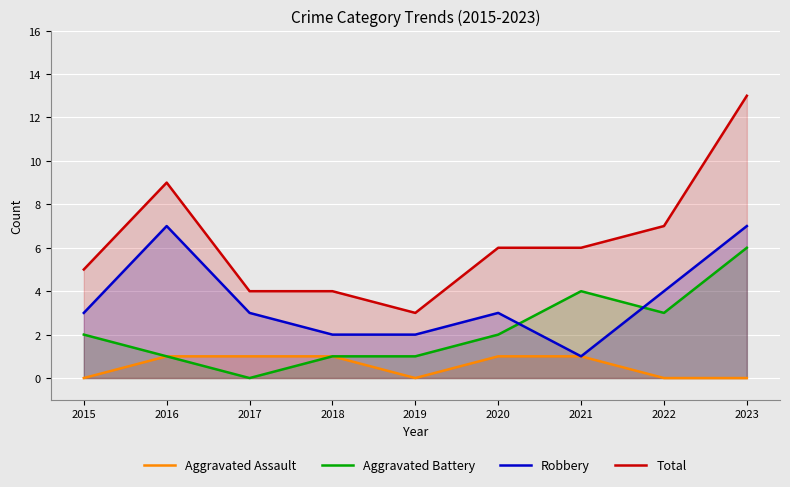

Between 2015 and 2016, which series saw the biggest shift?

Robbery